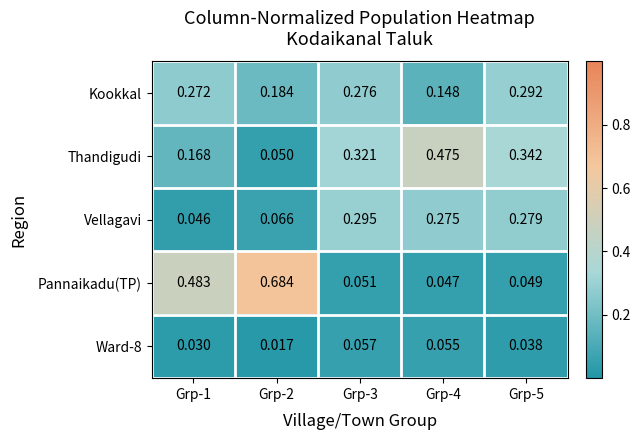

Rank the series at Grp-4 from lowest to highest value.

Pannaikadu(TP), Ward-8, Kookkal, Vellagavi, Thandigudi